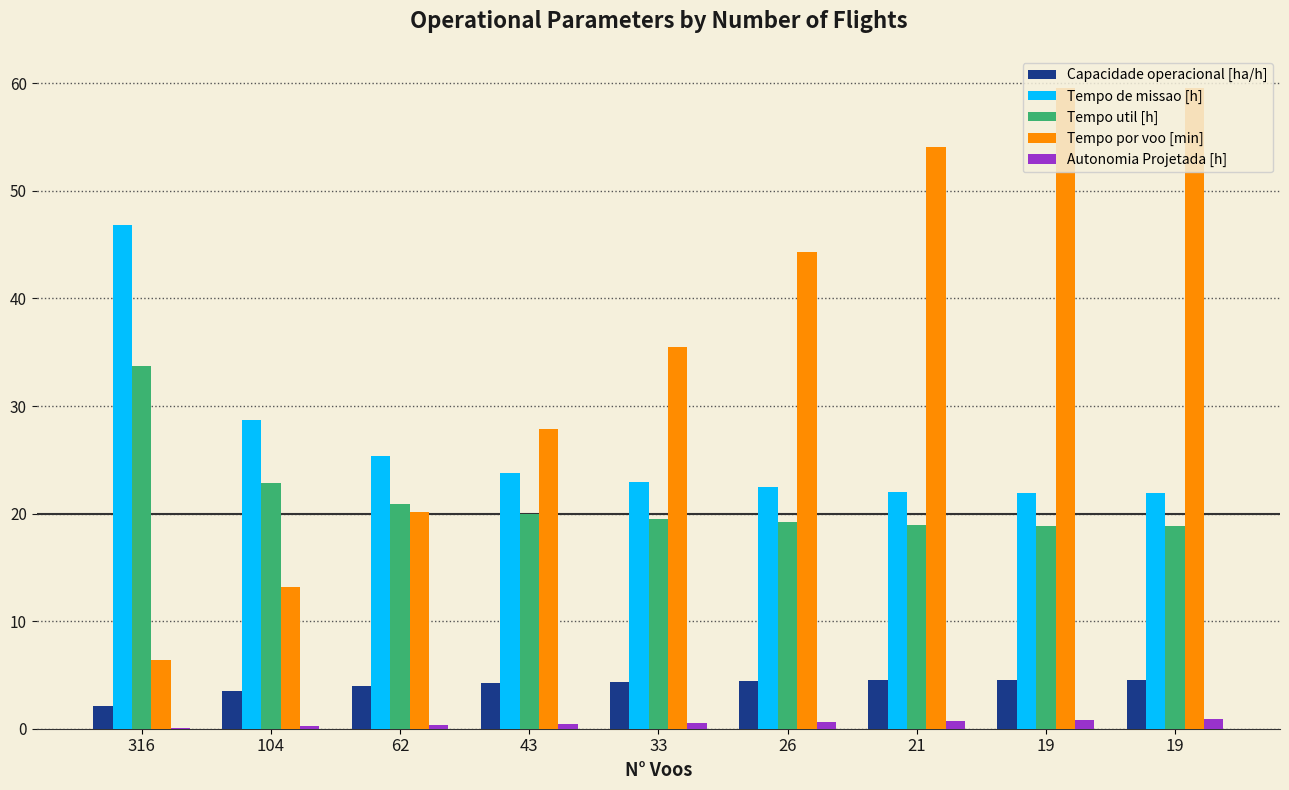

How many groups of bars are there?

9